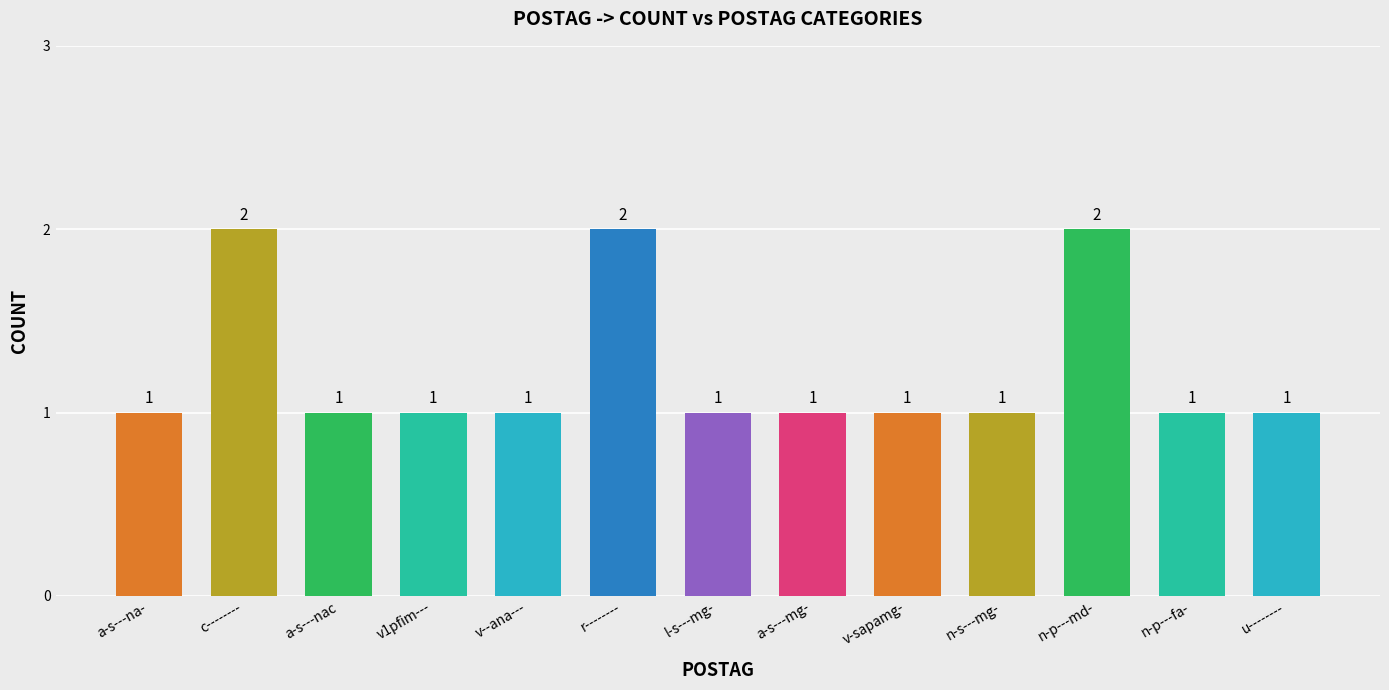

How many bars are there in total?

13